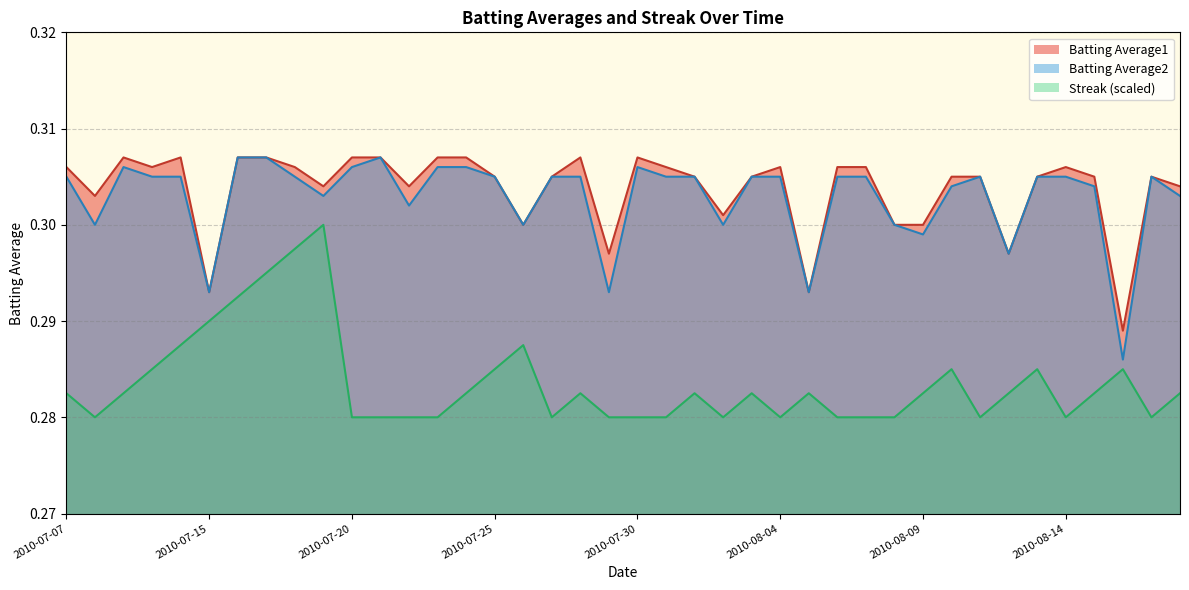

What is the total value across all series at 2010-07-22?

0.9